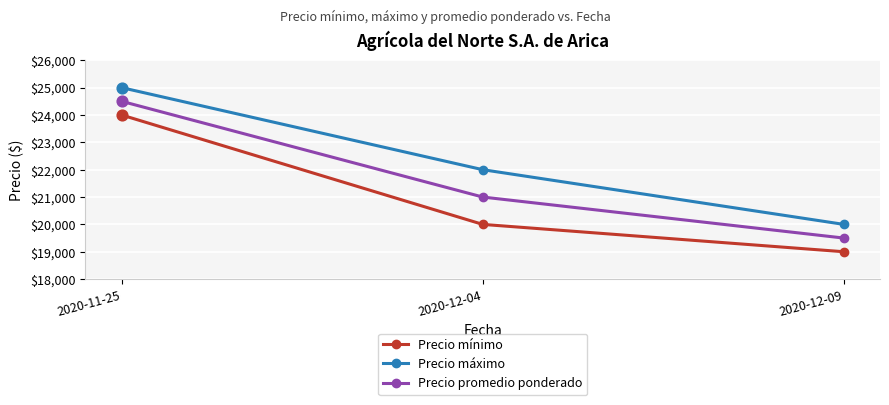

What is the spread (max minus min) of values at 2020-12-09?

1000